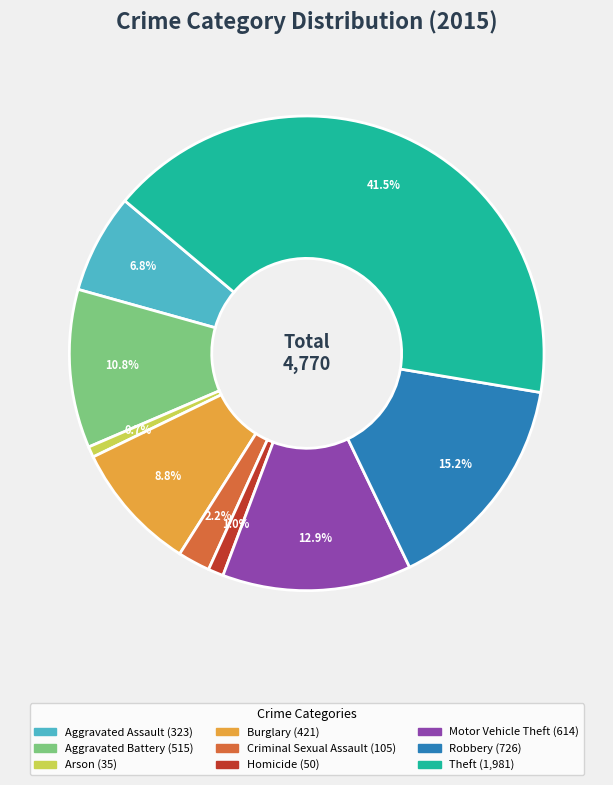

What percentage is the Robbery slice, to the nearest percent?

15%